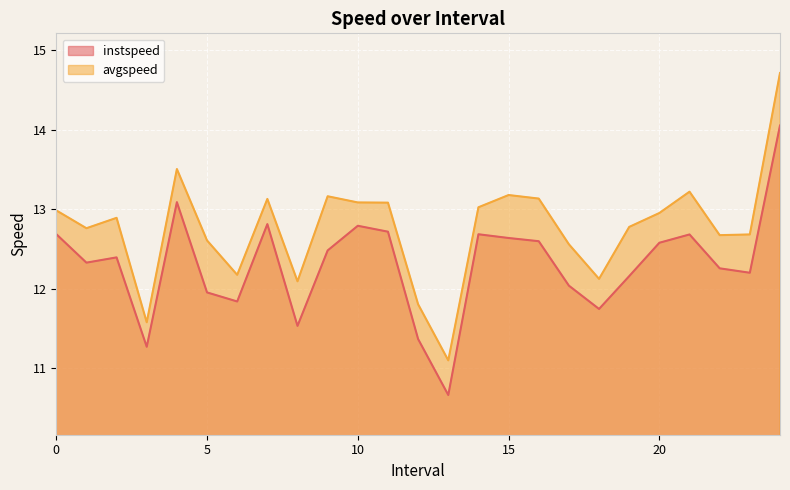

Where is avgspeed nearest to the value 12?

8.0